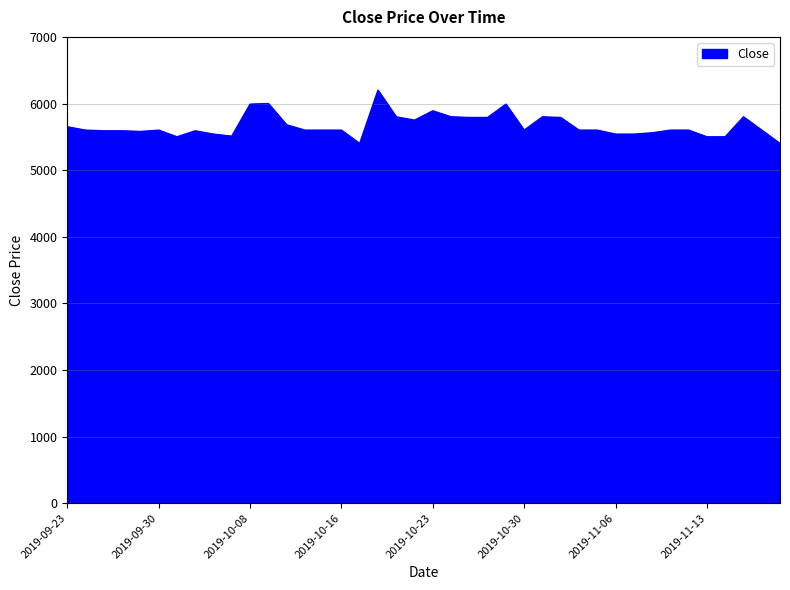

What is the smallest value displayed?

5400